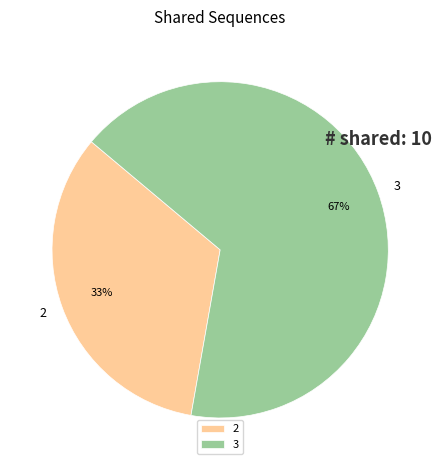

Do 2 and 3 together represent more than half of the pie?

Yes